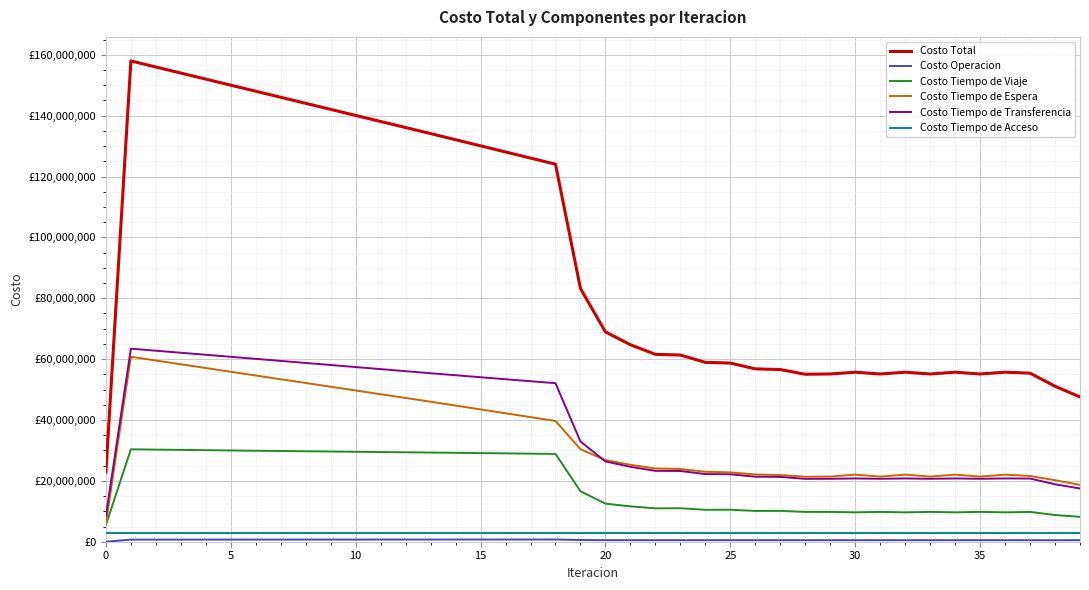

Does the chart display data point markers on the line(s)?

No